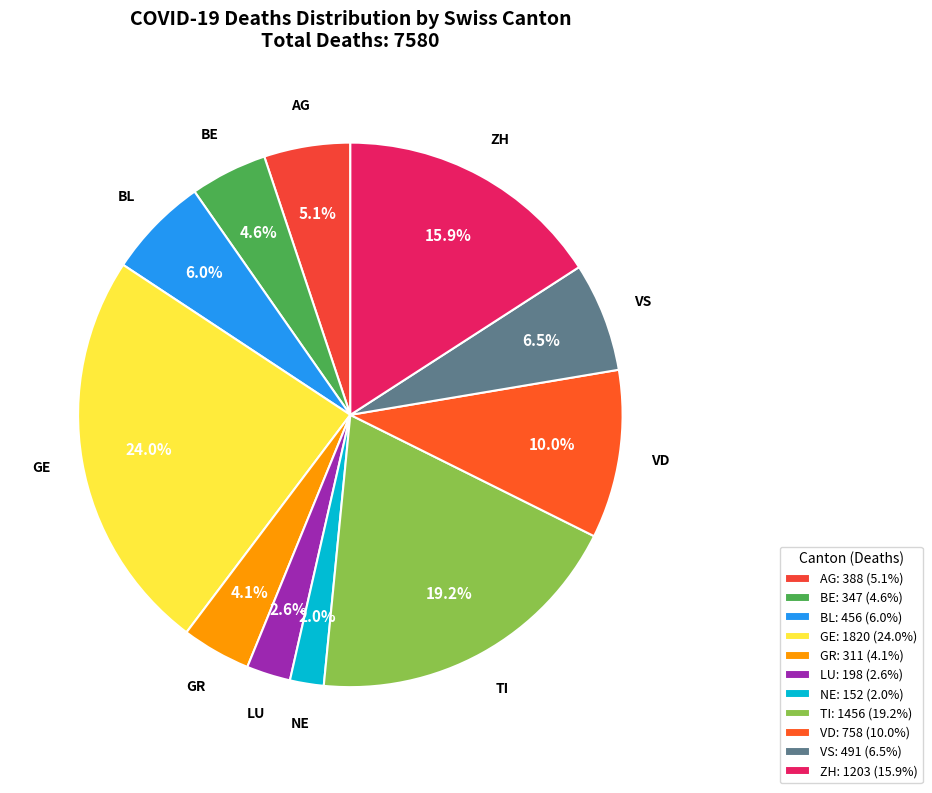

To the nearest percent, what is the average slice percentage?

9%